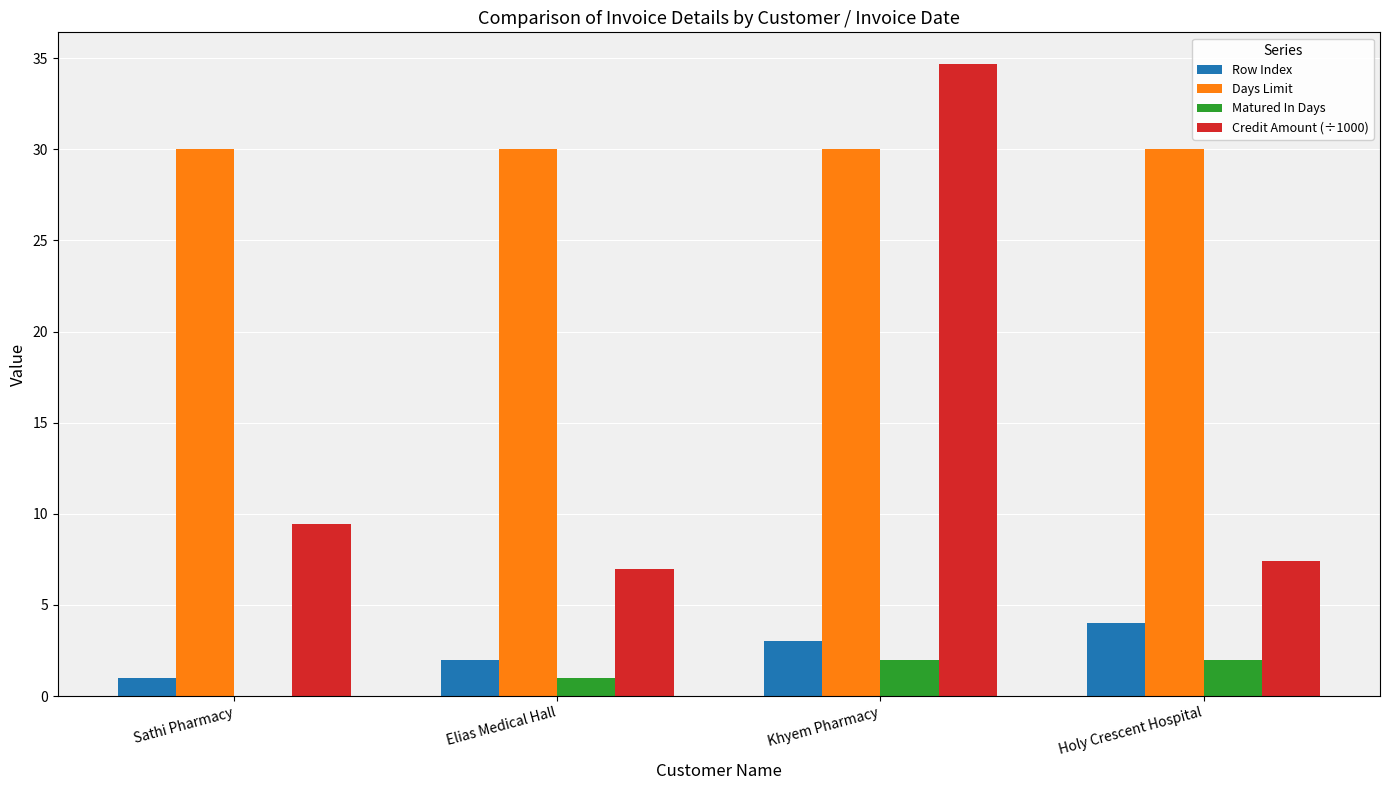

Which label corresponds to the largest value in the chart?

Khyem Pharmacy